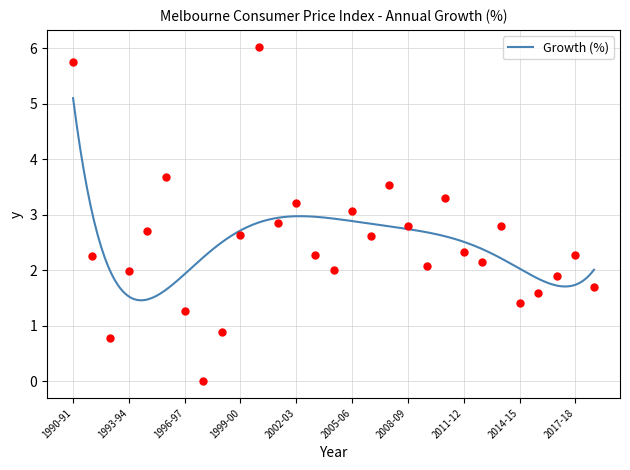

Between 1997-98 and 2011-12, which is larger?

2011-12